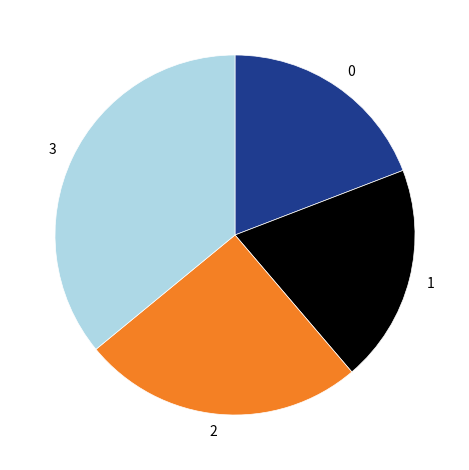

What is the largest slice in the pie chart?

3